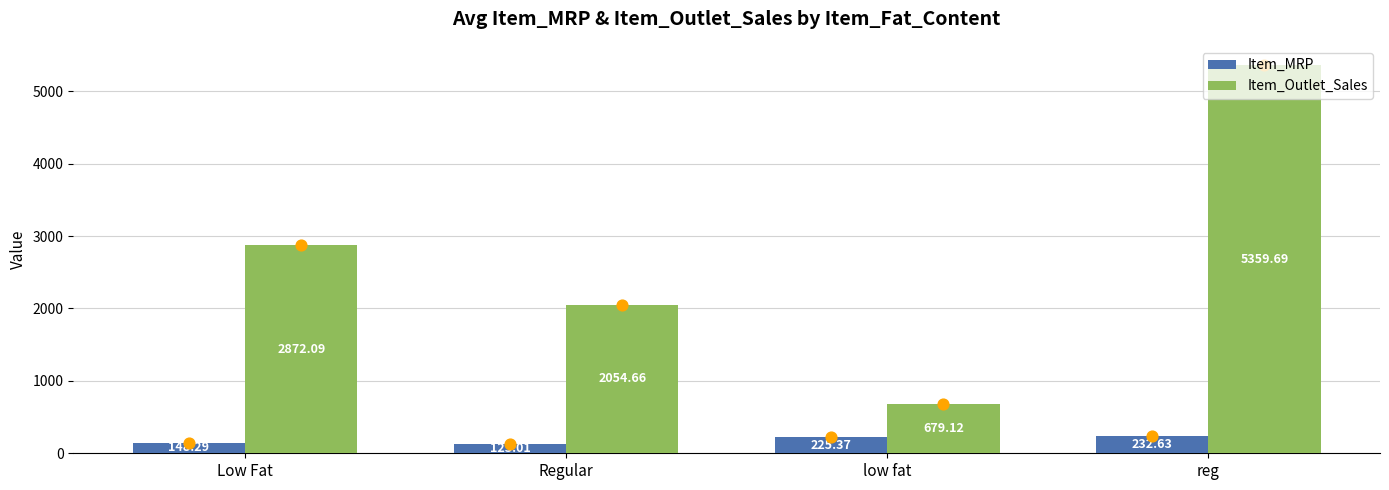

Which series has the largest total across all categories?

Item_Outlet_Sales